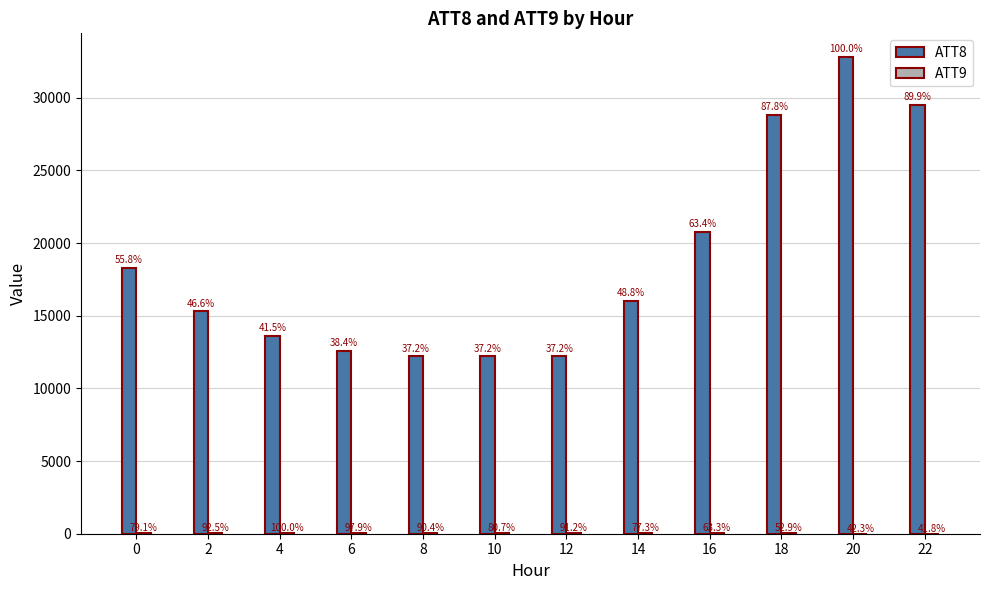

Is the value of ATT9 at 18 greater than the value of ATT8 at 20?

No